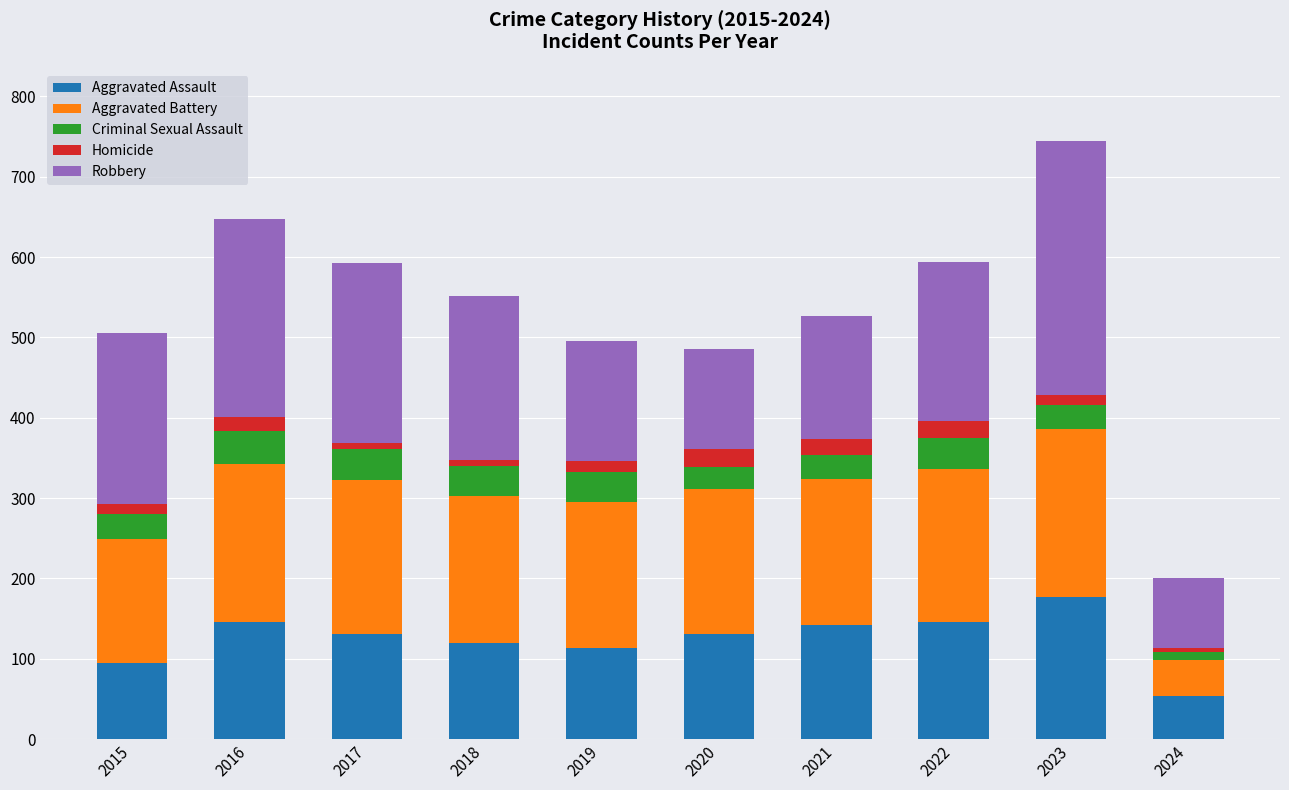

At which category is the sum across all series the highest?

2023